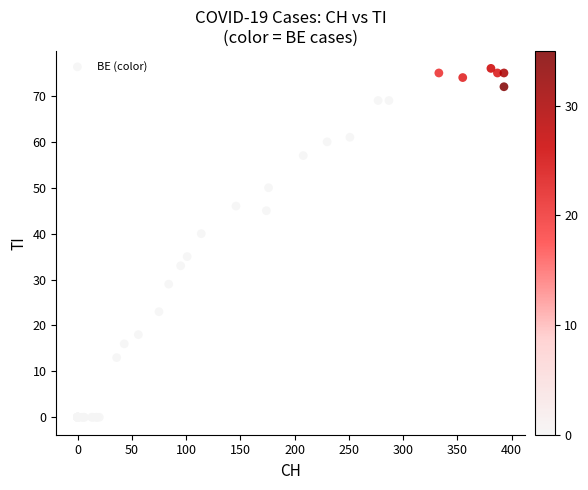

What Y value in the scatter plot is closest to 38?

40